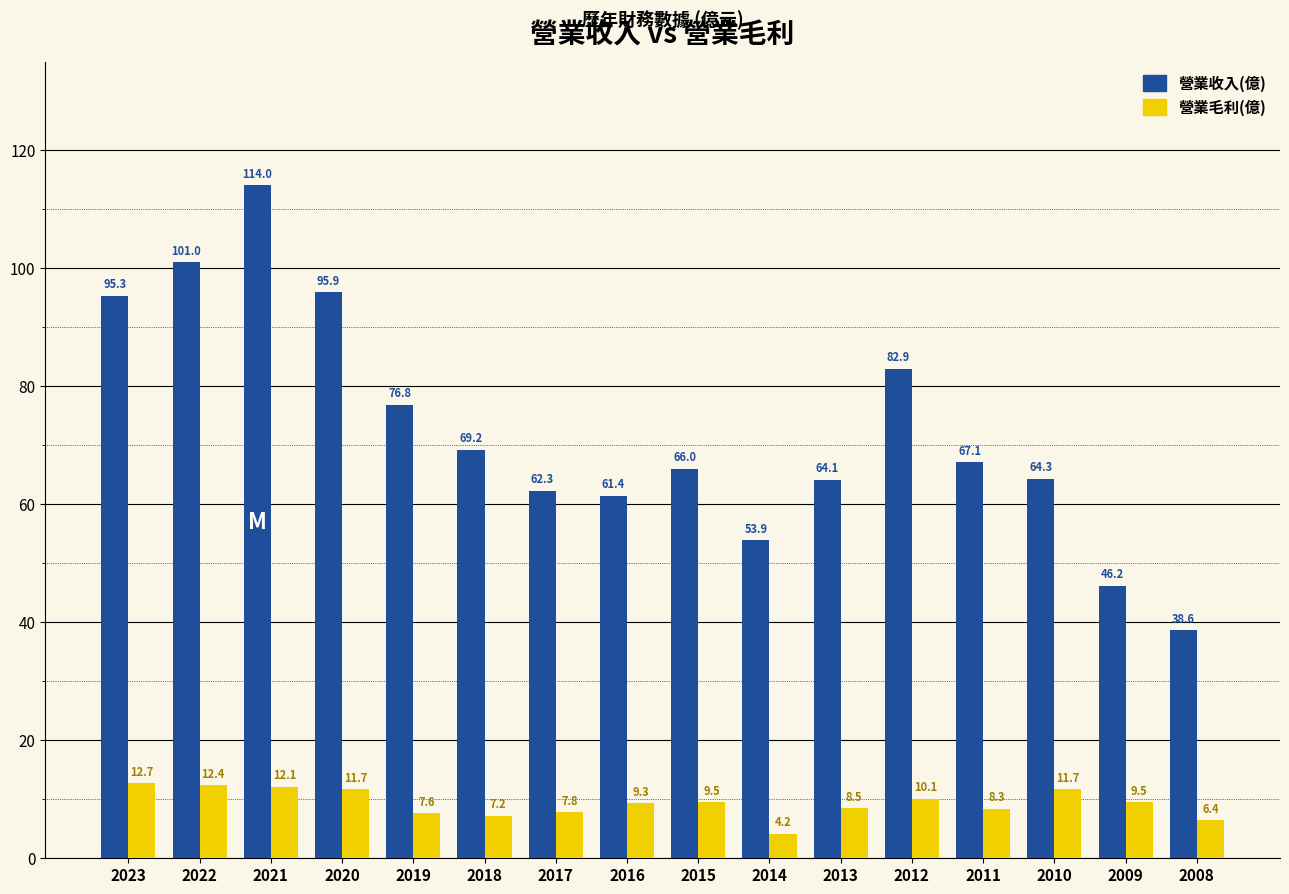

Which category has the highest value in the 營業毛利(億) series?

2023